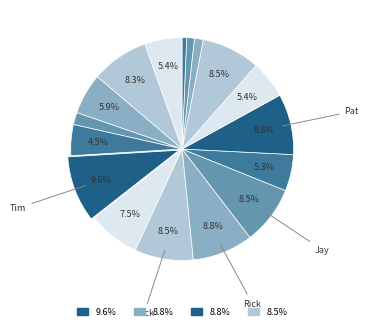

How many segments does this pie chart have?

17